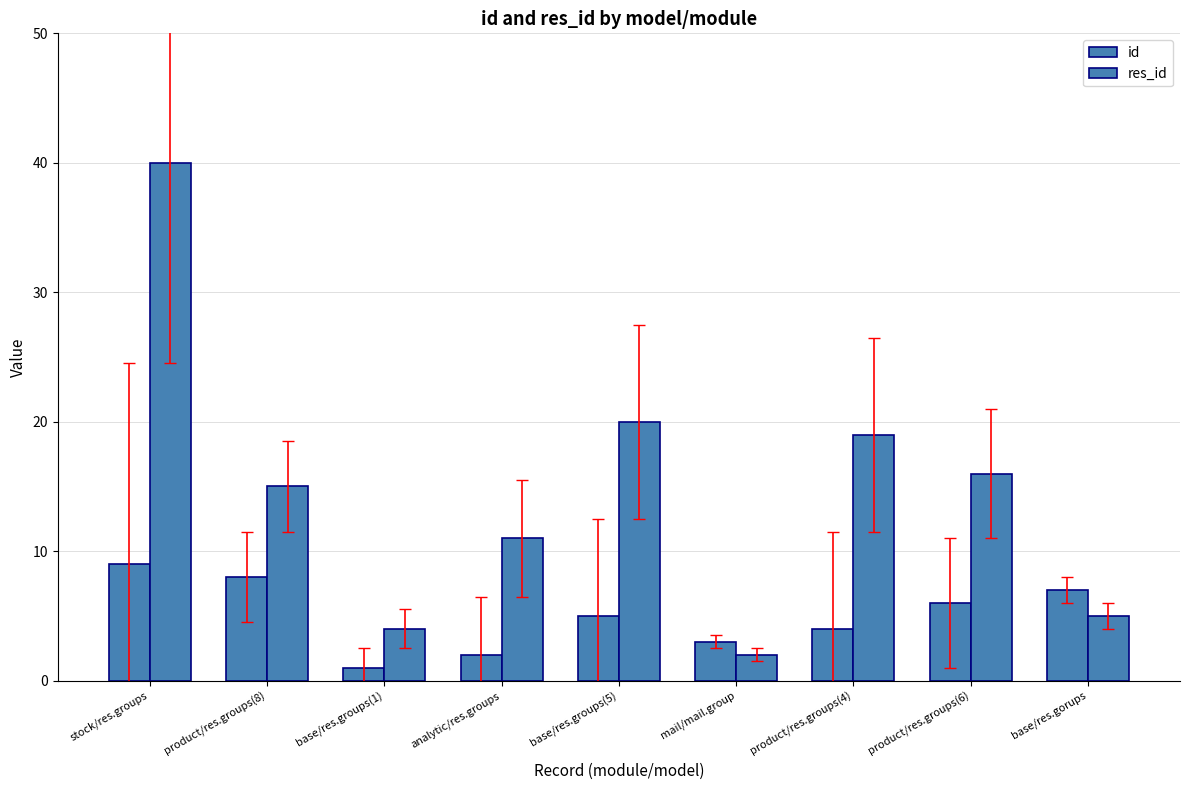

How many series are shown in this chart?

2